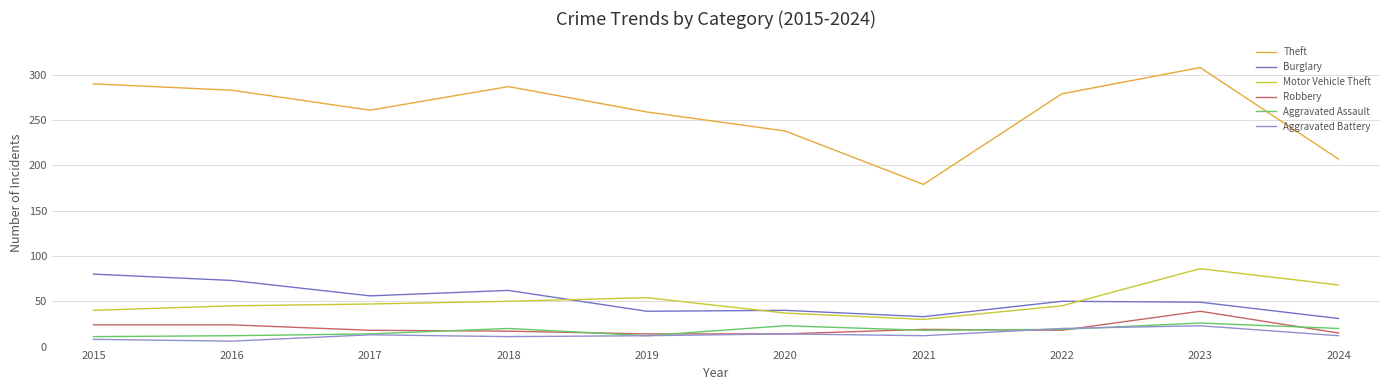

Is the value of Burglary at 2018 greater than the value of Theft at 2023?

No